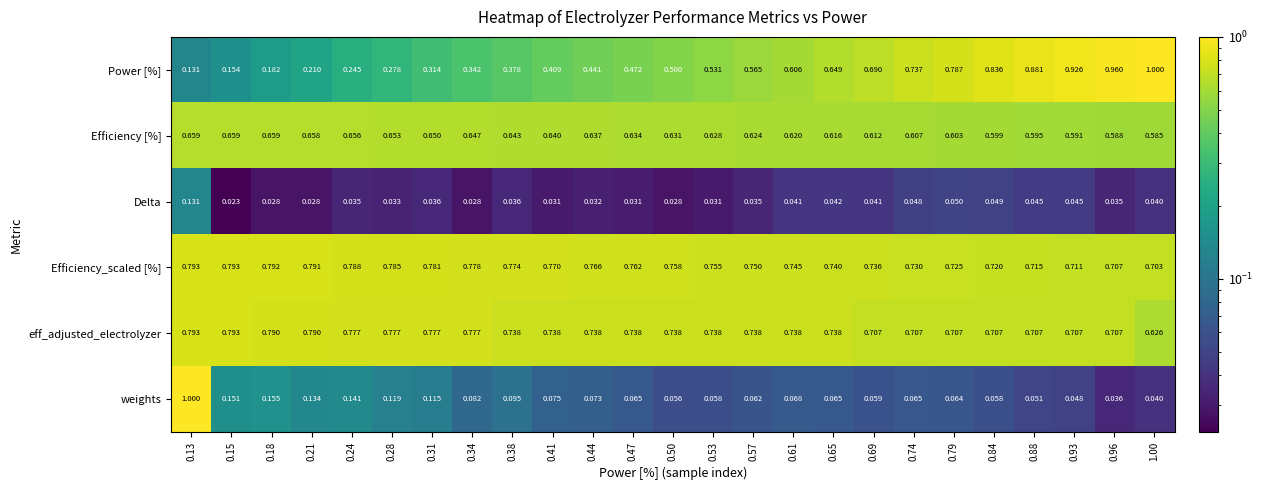

Which series changed the most between 0.53 and 0.65?

Power [%]